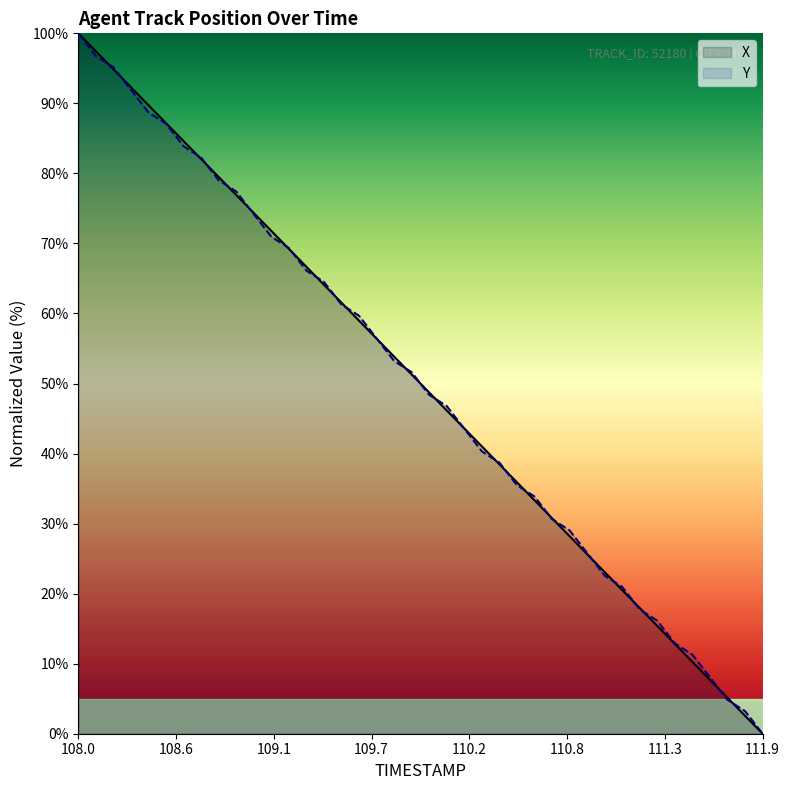

List the series in order of their peak value, lowest first.

X, Y